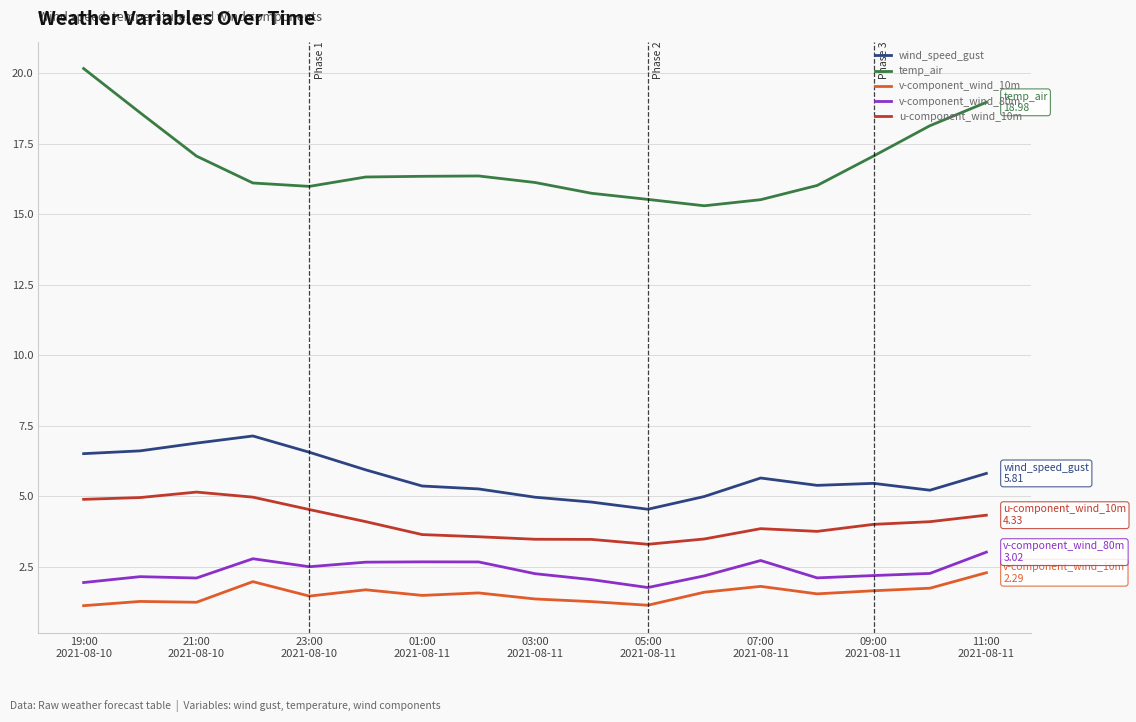

What is the lowest value of the temp_air series?

15.3